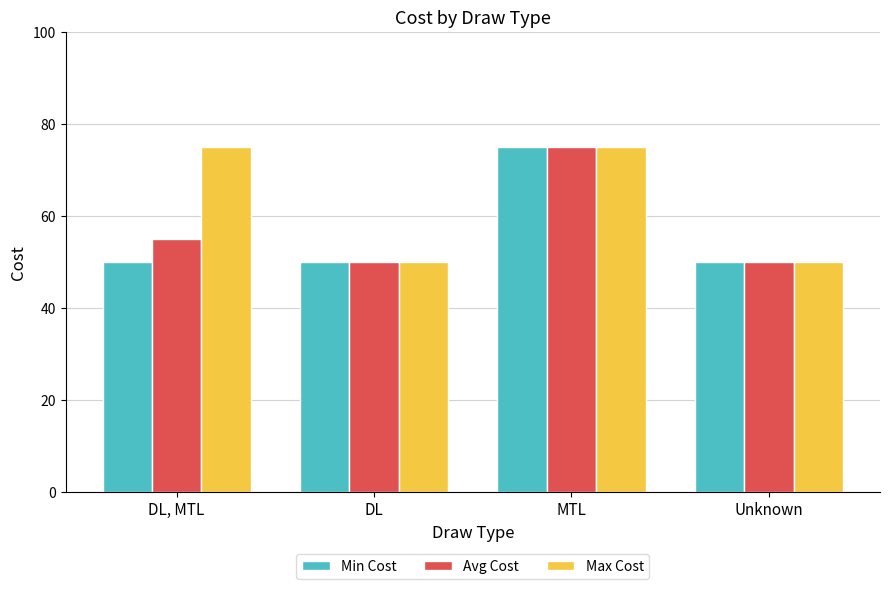

Between DL, MTL and Unknown, which series saw the biggest shift?

Max Cost